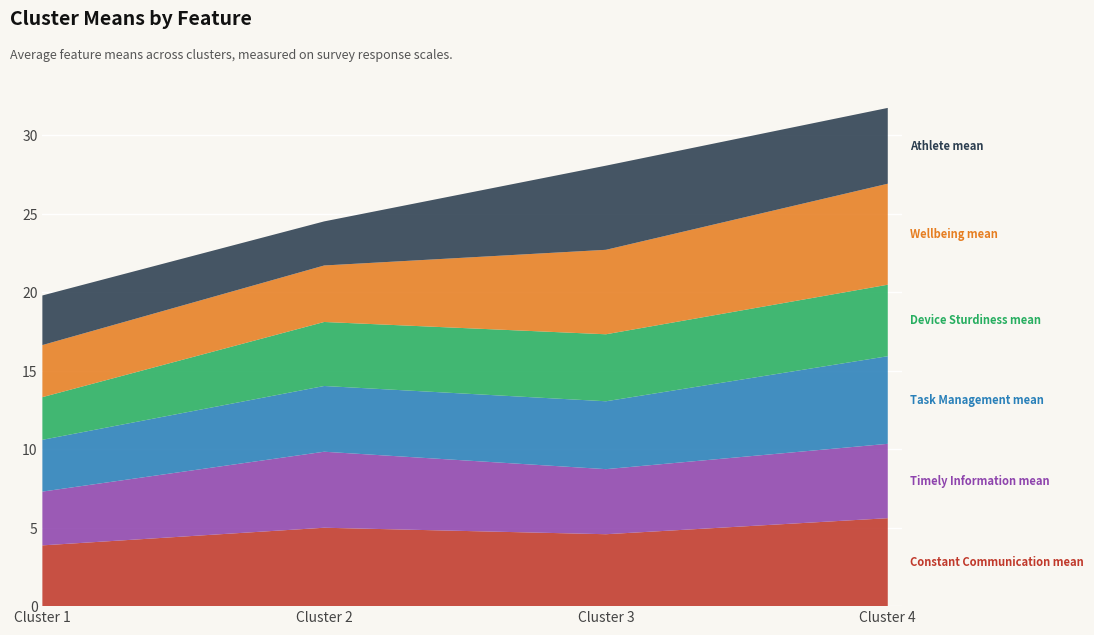

Reading left to right, transcribe all the data shown in this chart.

Constant Communication mean: 3.9	5.0	4.6	5.6
Timely Information mean: 3.4	4.8	4.1	4.7
Task Management mean: 3.3	4.2	4.3	5.6
Device Sturdiness mean: 2.7	4.1	4.3	4.6
Wellbeing mean: 3.3	3.6	5.4	6.4
Athlete mean: 3.2	2.8	5.4	4.8